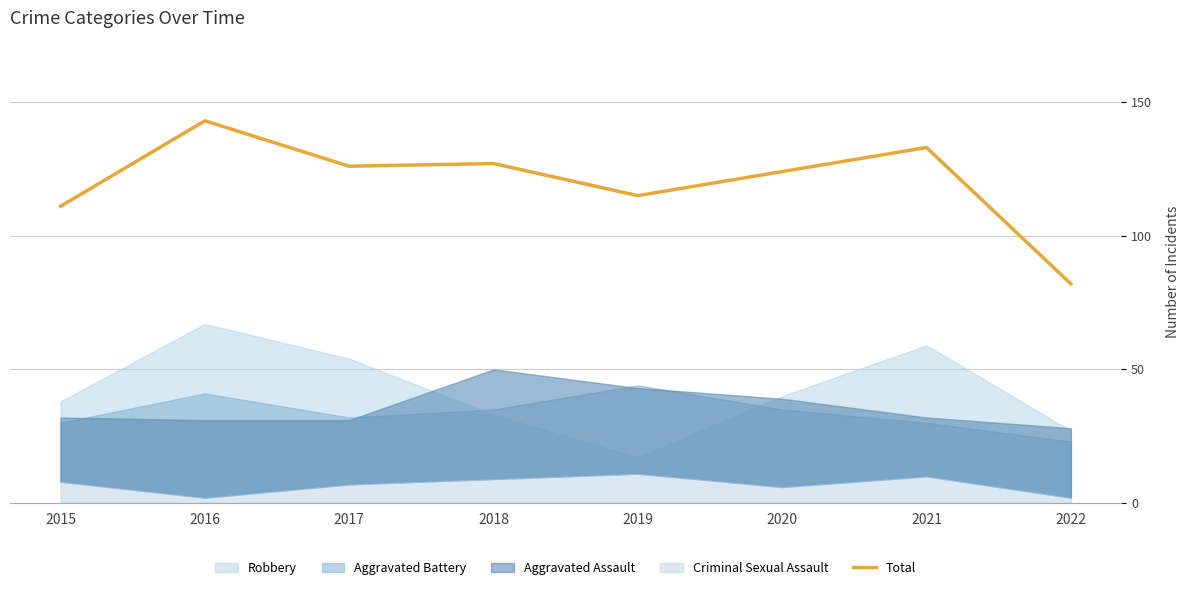

Rank the categories by value from lowest to highest.

2022, 2015, 2019, 2020, 2017, 2018, 2021, 2016